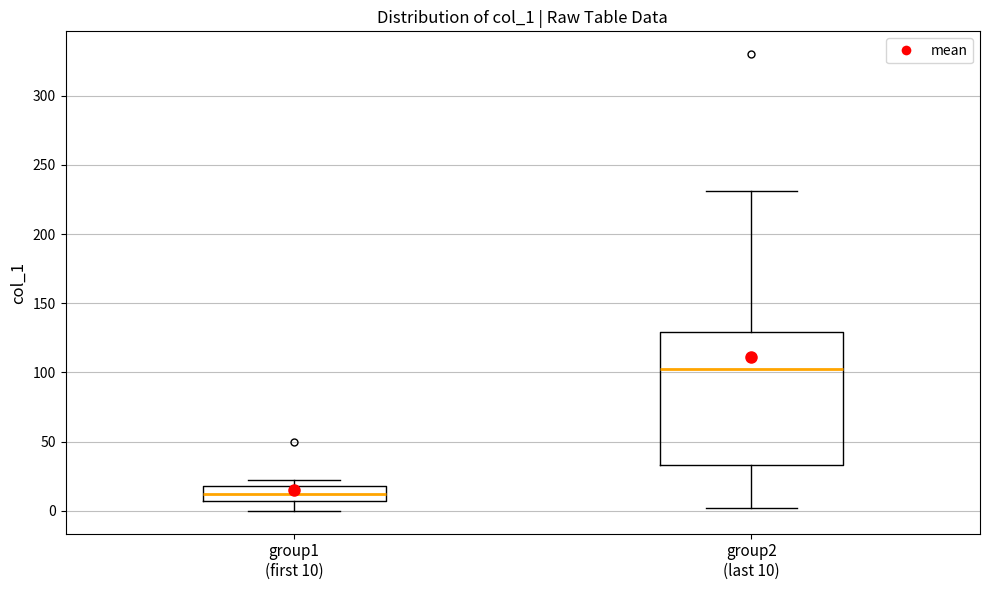

Reading left to right, read every box against the y-axis: the position of its median line, the range the box covers, and the ends of its whiskers. The values are not printed on the chart, so give them approximately, as read against the axis.

group1 (first 10): median 10, box 5 to 20, whiskers 0 to 20 (just above the box's upper edge)
group2 (last 10): median 105, box 35 to 130, whiskers 0 to 230